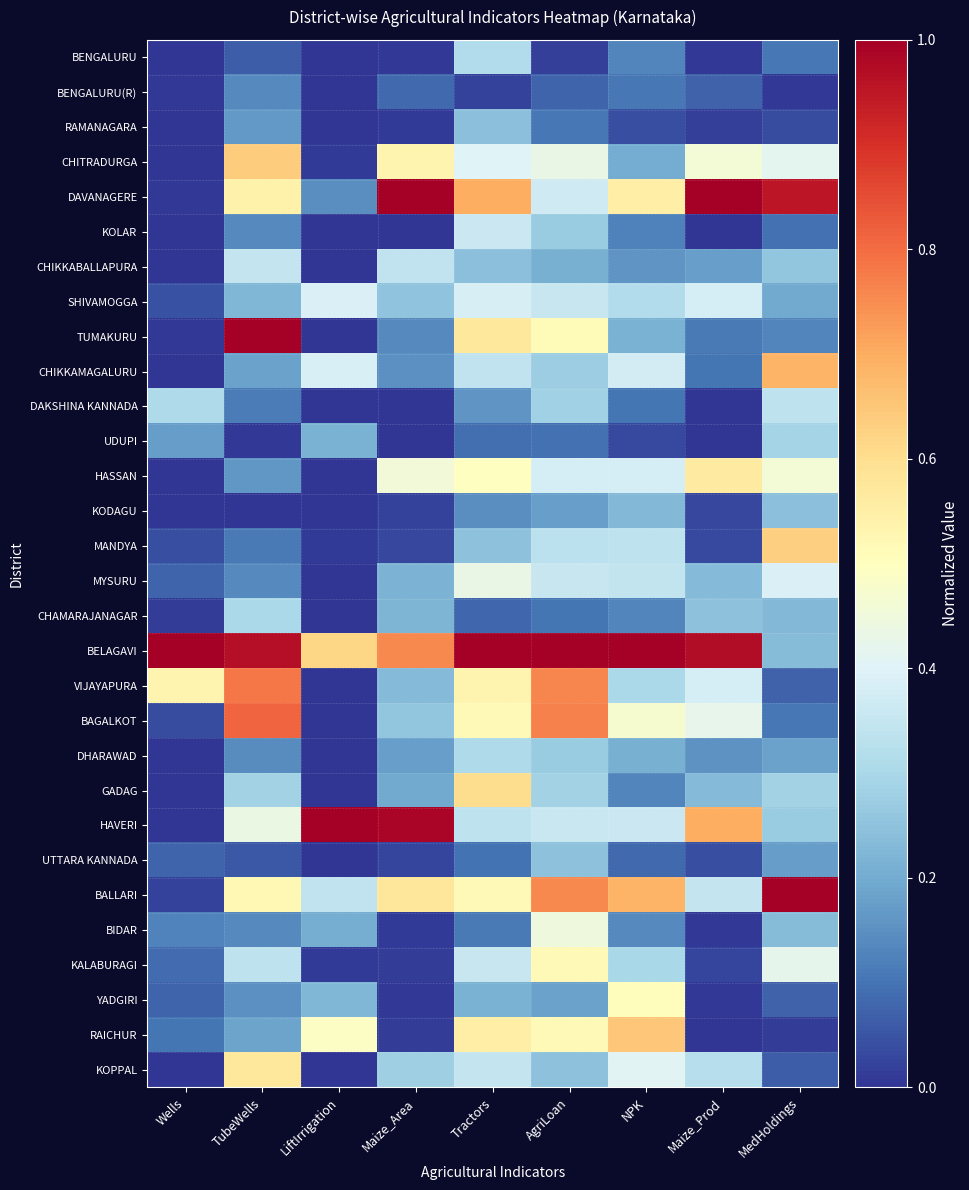

Reading left to right, list all the values displayed in this chart.

BENGALURU: Wells=0.0	TubeWells=0.1	LiftIrrigation=0.0	Maize_Area=0.0	Tractors=0.3	AgriLoan=0.0	NPK=0.1	Maize_Prod=0.0	MedHoldings=0.1
BENGALURU(R): Wells=0.0	TubeWells=0.1	LiftIrrigation=0.0	Maize_Area=0.1	Tractors=0.0	AgriLoan=0.1	NPK=0.1	Maize_Prod=0.1	MedHoldings=0.0
RAMANAGARA: Wells=0.0	TubeWells=0.2	LiftIrrigation=0.0	Maize_Area=0.0	Tractors=0.2	AgriLoan=0.1	NPK=0.0	Maize_Prod=0.0	MedHoldings=0.0
CHITRADURGA: Wells=0.0	TubeWells=0.6	LiftIrrigation=0.0	Maize_Area=0.5	Tractors=0.4	AgriLoan=0.4	NPK=0.2	Maize_Prod=0.5	MedHoldings=0.4
DAVANAGERE: Wells=0.0	TubeWells=0.5	LiftIrrigation=0.1	Maize_Area=1.0	Tractors=0.7	AgriLoan=0.4	NPK=0.6	Maize_Prod=1.0	MedHoldings=0.9
KOLAR: Wells=0.0	TubeWells=0.1	LiftIrrigation=0.0	Maize_Area=0.0	Tractors=0.4	AgriLoan=0.3	NPK=0.1	Maize_Prod=0.0	MedHoldings=0.1
CHIKKABALLAPURA: Wells=0.0	TubeWells=0.3	LiftIrrigation=0.0	Maize_Area=0.3	Tractors=0.2	AgriLoan=0.2	NPK=0.2	Maize_Prod=0.2	MedHoldings=0.3
SHIVAMOGGA: Wells=0.0	TubeWells=0.2	LiftIrrigation=0.4	Maize_Area=0.3	Tractors=0.4	AgriLoan=0.4	NPK=0.3	Maize_Prod=0.4	MedHoldings=0.2
TUMAKURU: Wells=0.0	TubeWells=1.0	LiftIrrigation=0.0	Maize_Area=0.1	Tractors=0.6	AgriLoan=0.5	NPK=0.2	Maize_Prod=0.1	MedHoldings=0.1
CHIKKAMAGALURU: Wells=0.0	TubeWells=0.2	LiftIrrigation=0.4	Maize_Area=0.1	Tractors=0.3	AgriLoan=0.3	NPK=0.4	Maize_Prod=0.1	MedHoldings=0.7
DAKSHINA KANNADA: Wells=0.3	TubeWells=0.1	LiftIrrigation=0.0	Maize_Area=0.0	Tractors=0.2	AgriLoan=0.3	NPK=0.1	Maize_Prod=0.0	MedHoldings=0.3
UDUPI: Wells=0.2	TubeWells=0.0	LiftIrrigation=0.2	Maize_Area=0.0	Tractors=0.1	AgriLoan=0.1	NPK=0.0	Maize_Prod=0.0	MedHoldings=0.3
HASSAN: Wells=0.0	TubeWells=0.2	LiftIrrigation=0.0	Maize_Area=0.5	Tractors=0.5	AgriLoan=0.4	NPK=0.4	Maize_Prod=0.6	MedHoldings=0.5
KODAGU: Wells=0.0	TubeWells=0.0	LiftIrrigation=0.0	Maize_Area=0.0	Tractors=0.1	AgriLoan=0.2	NPK=0.2	Maize_Prod=0.0	MedHoldings=0.2
MANDYA: Wells=0.0	TubeWells=0.1	LiftIrrigation=0.0	Maize_Area=0.0	Tractors=0.2	AgriLoan=0.3	NPK=0.3	Maize_Prod=0.0	MedHoldings=0.6
MYSURU: Wells=0.1	TubeWells=0.1	LiftIrrigation=0.0	Maize_Area=0.2	Tractors=0.4	AgriLoan=0.4	NPK=0.3	Maize_Prod=0.2	MedHoldings=0.4
CHAMARAJANAGAR: Wells=0.0	TubeWells=0.3	LiftIrrigation=0.0	Maize_Area=0.2	Tractors=0.1	AgriLoan=0.1	NPK=0.1	Maize_Prod=0.2	MedHoldings=0.2
BELAGAVI: Wells=1.0	TubeWells=1.0	LiftIrrigation=0.6	Maize_Area=0.8	Tractors=1.0	AgriLoan=1.0	NPK=1.0	Maize_Prod=1.0	MedHoldings=0.2
VIJAYAPURA: Wells=0.5	TubeWells=0.8	LiftIrrigation=0.0	Maize_Area=0.2	Tractors=0.5	AgriLoan=0.8	NPK=0.3	Maize_Prod=0.4	MedHoldings=0.1
BAGALKOT: Wells=0.0	TubeWells=0.8	LiftIrrigation=0.0	Maize_Area=0.3	Tractors=0.5	AgriLoan=0.8	NPK=0.5	Maize_Prod=0.4	MedHoldings=0.1
DHARAWAD: Wells=0.0	TubeWells=0.1	LiftIrrigation=0.0	Maize_Area=0.2	Tractors=0.3	AgriLoan=0.3	NPK=0.2	Maize_Prod=0.2	MedHoldings=0.2
GADAG: Wells=0.0	TubeWells=0.3	LiftIrrigation=0.0	Maize_Area=0.2	Tractors=0.6	AgriLoan=0.3	NPK=0.1	Maize_Prod=0.2	MedHoldings=0.3
HAVERI: Wells=0.0	TubeWells=0.4	LiftIrrigation=1.0	Maize_Area=1.0	Tractors=0.3	AgriLoan=0.4	NPK=0.4	Maize_Prod=0.7	MedHoldings=0.3
UTTARA KANNADA: Wells=0.1	TubeWells=0.1	LiftIrrigation=0.0	Maize_Area=0.0	Tractors=0.1	AgriLoan=0.2	NPK=0.1	Maize_Prod=0.0	MedHoldings=0.2
BALLARI: Wells=0.0	TubeWells=0.5	LiftIrrigation=0.3	Maize_Area=0.6	Tractors=0.5	AgriLoan=0.8	NPK=0.7	Maize_Prod=0.4	MedHoldings=1.0
BIDAR: Wells=0.1	TubeWells=0.1	LiftIrrigation=0.2	Maize_Area=0.0	Tractors=0.1	AgriLoan=0.4	NPK=0.1	Maize_Prod=0.0	MedHoldings=0.2
KALABURAGI: Wells=0.1	TubeWells=0.3	LiftIrrigation=0.0	Maize_Area=0.0	Tractors=0.4	AgriLoan=0.5	NPK=0.3	Maize_Prod=0.0	MedHoldings=0.4
YADGIRI: Wells=0.1	TubeWells=0.2	LiftIrrigation=0.2	Maize_Area=0.0	Tractors=0.2	AgriLoan=0.2	NPK=0.5	Maize_Prod=0.0	MedHoldings=0.1
RAICHUR: Wells=0.1	TubeWells=0.2	LiftIrrigation=0.5	Maize_Area=0.0	Tractors=0.6	AgriLoan=0.5	NPK=0.7	Maize_Prod=0.0	MedHoldings=0.0
KOPPAL: Wells=0.0	TubeWells=0.6	LiftIrrigation=0.0	Maize_Area=0.3	Tractors=0.4	AgriLoan=0.2	NPK=0.4	Maize_Prod=0.3	MedHoldings=0.1